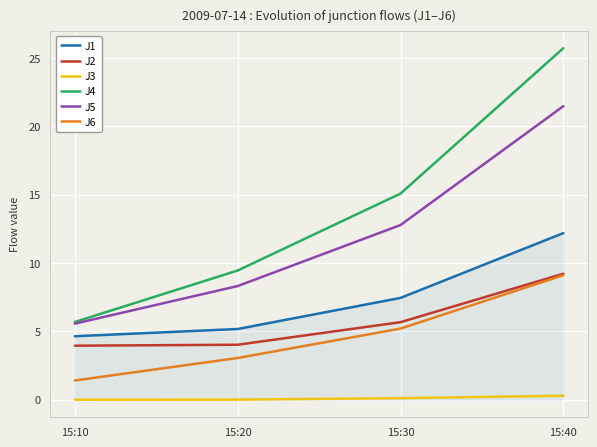

What is the minimum value for J4?

5.7